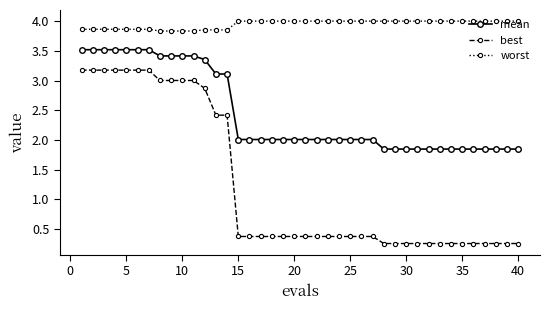

List the series in order of their overall mean, highest first.

worst, mean, best